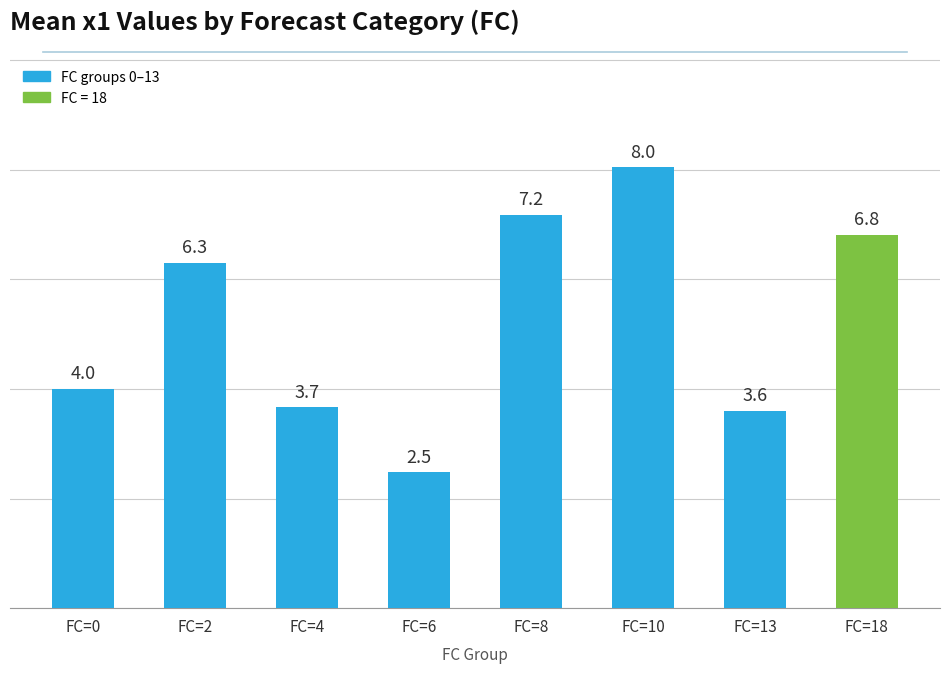

Reading left to right, extract all data points from this chart.

FC=0=4.0	FC=2=6.3	FC=4=3.7	FC=6=2.5	FC=8=7.2	FC=10=8.0	FC=13=3.6	FC=18=6.8